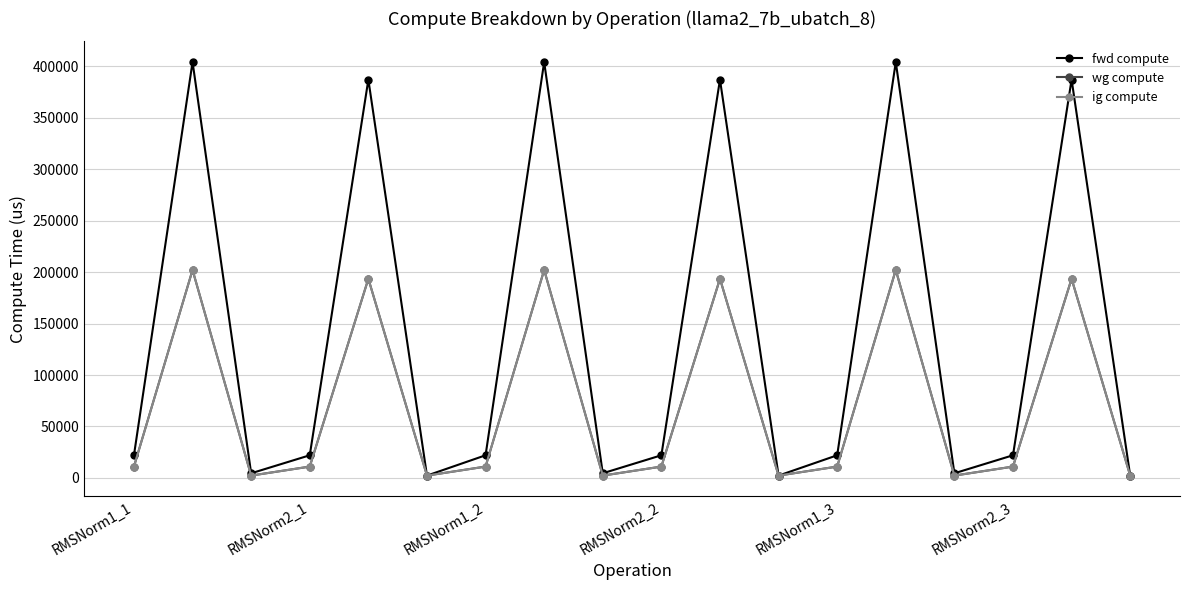

Reading left to right, extract all data points from this chart.

fwd compute: 21987.3	404170.3	4487.6	21987.3	387067.1	2243.8	21987.3	404170.3	4487.6	21987.3	387067.1	2243.8	21987.3	404170.3	4487.6	21987.3	387067.1	2243.8
wg compute: 10993.6	202085.2	2243.8	10993.6	193533.5	2243.8	10993.6	202085.2	2243.8	10993.6	193533.5	2243.8	10993.6	202085.2	2243.8	10993.6	193533.5	2243.8
ig compute: 10993.6	202085.2	2243.8	10993.6	193533.5	2243.8	10993.6	202085.2	2243.8	10993.6	193533.5	2243.8	10993.6	202085.2	2243.8	10993.6	193533.5	2243.8